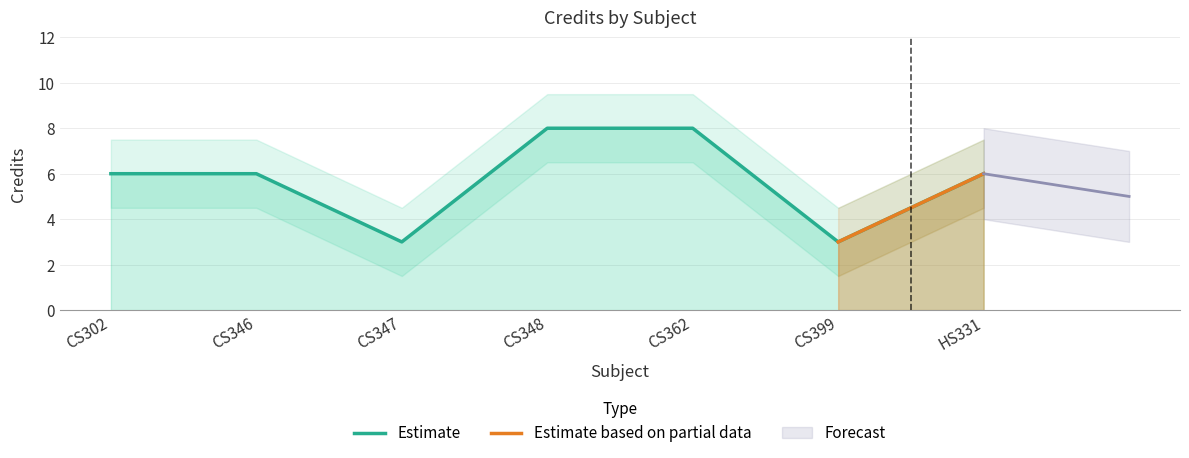

Where does the data first go above 6?

CS348